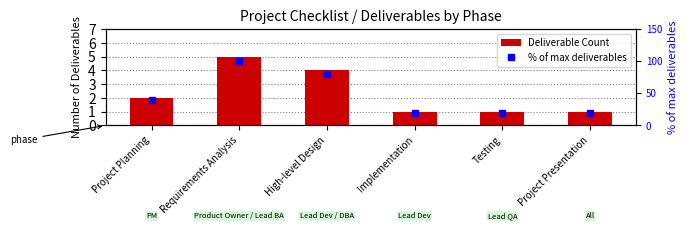

True or false: % of max deliverables has a value of 20 at Testing.

True